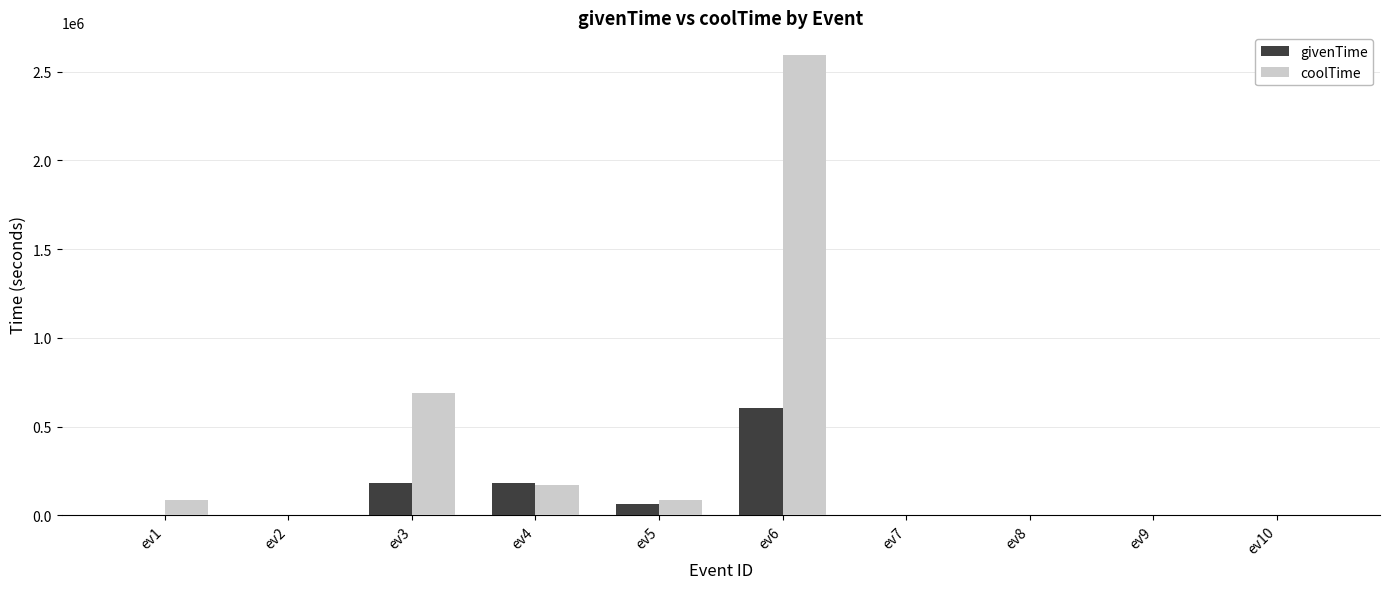

Which series has the largest total across all categories?

coolTime